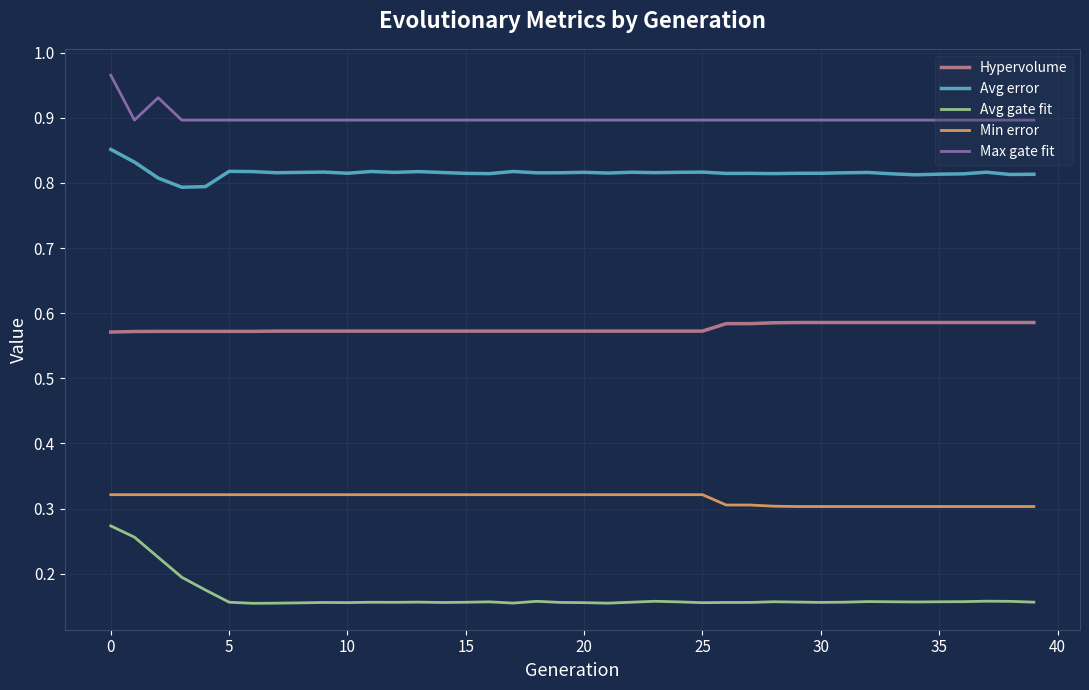

Which series has the widest spread of values?

Avg gate fit